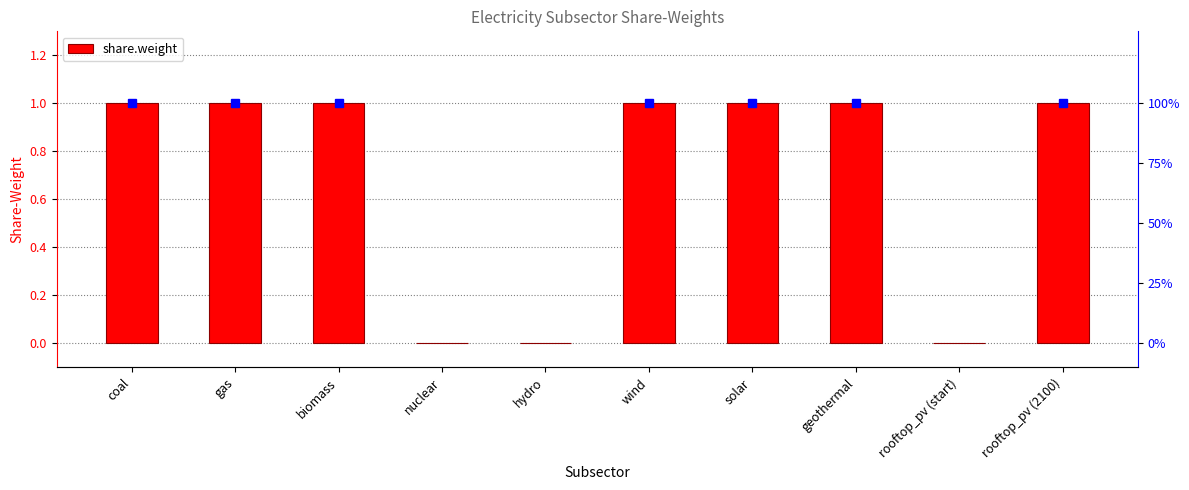

How many values are above zero?

7